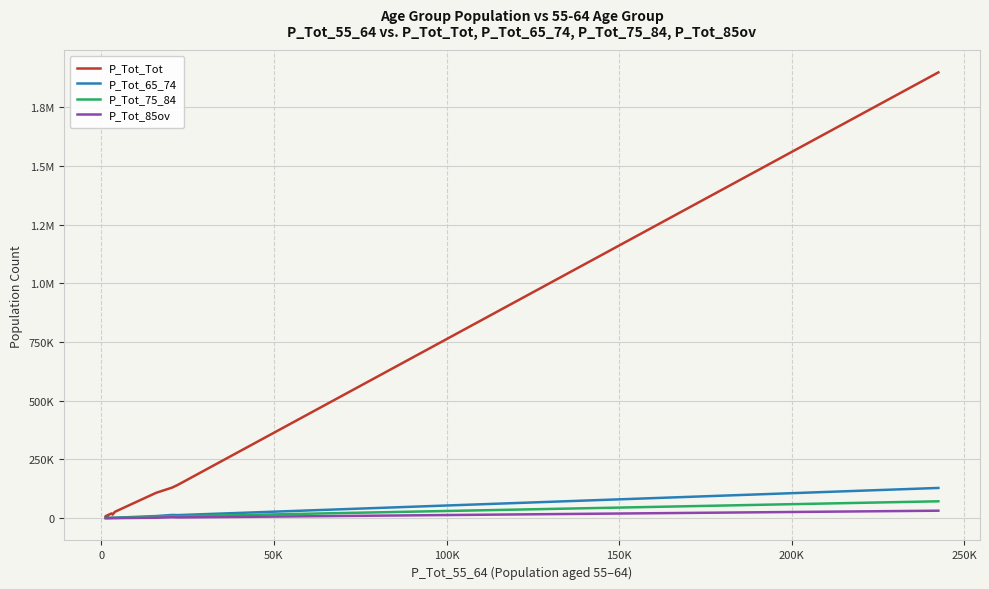

What are all the series names shown in the legend?

P_Tot_Tot, P_Tot_65_74, P_Tot_75_84, P_Tot_85ov